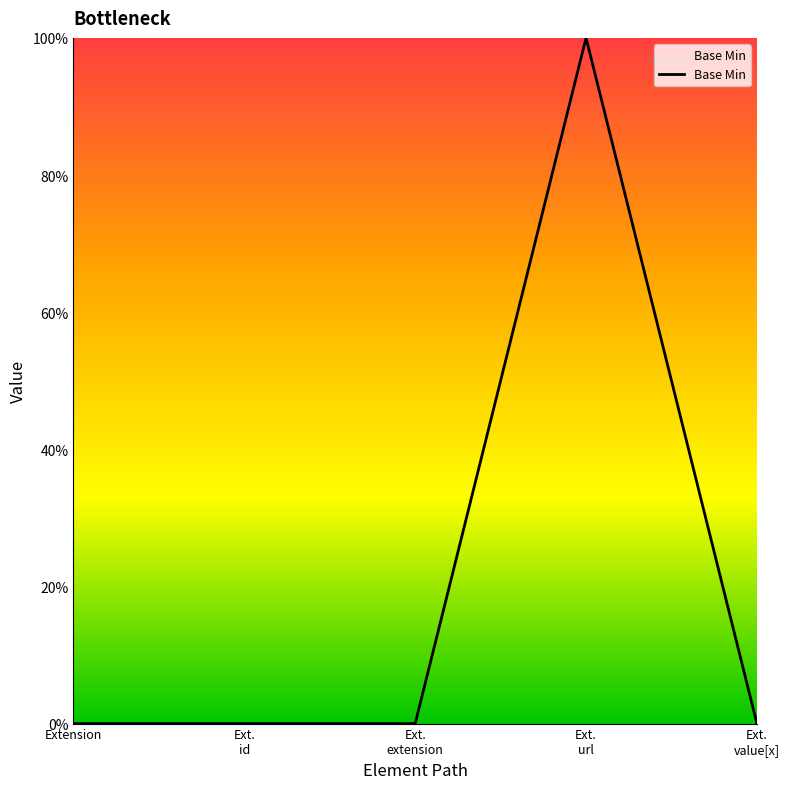

True or false: there are more than 0 points higher than both neighbors.

True